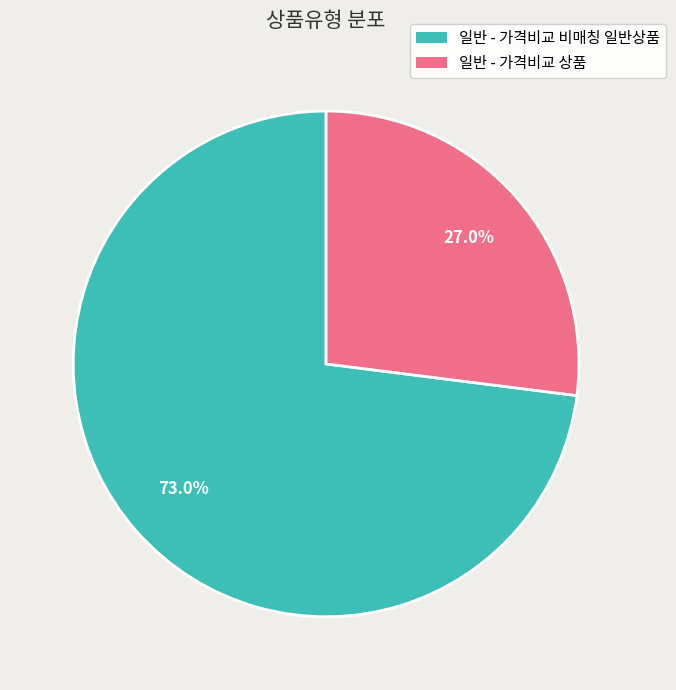

Approximately how many times larger is the value at 일반 - 가격비교 비매칭 일반상품 compared to 일반 - 가격비교 상품?

2.7